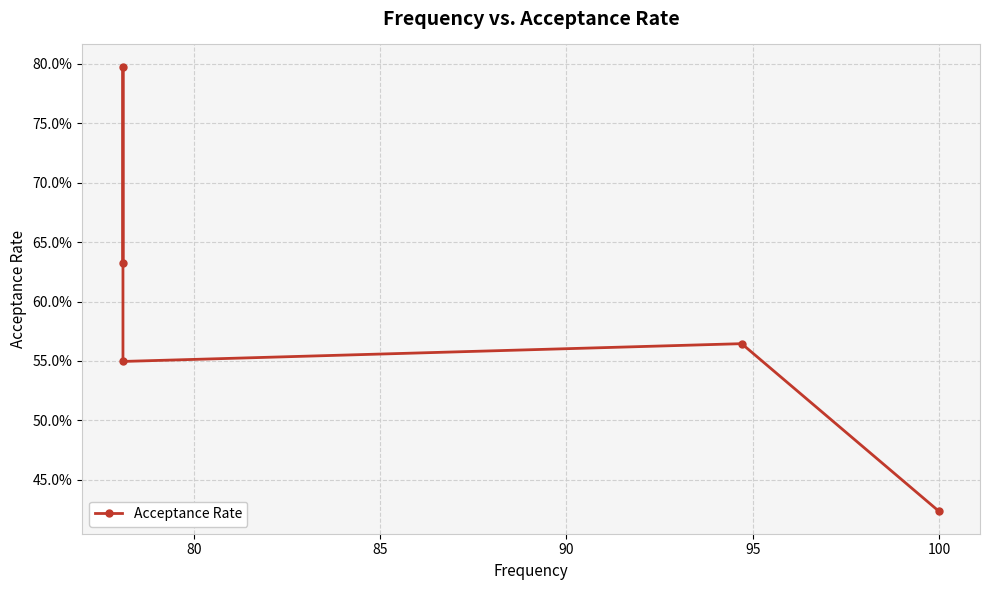

Does the chart display data point markers on the line(s)?

Yes